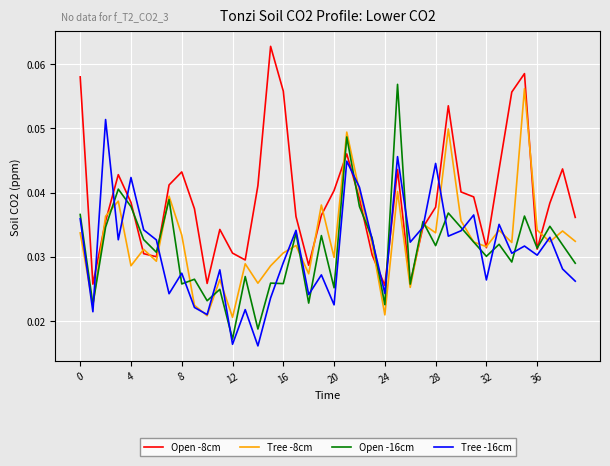

What are all the series names shown in the legend?

Open -8cm, Tree -8cm, Open -16cm, Tree -16cm